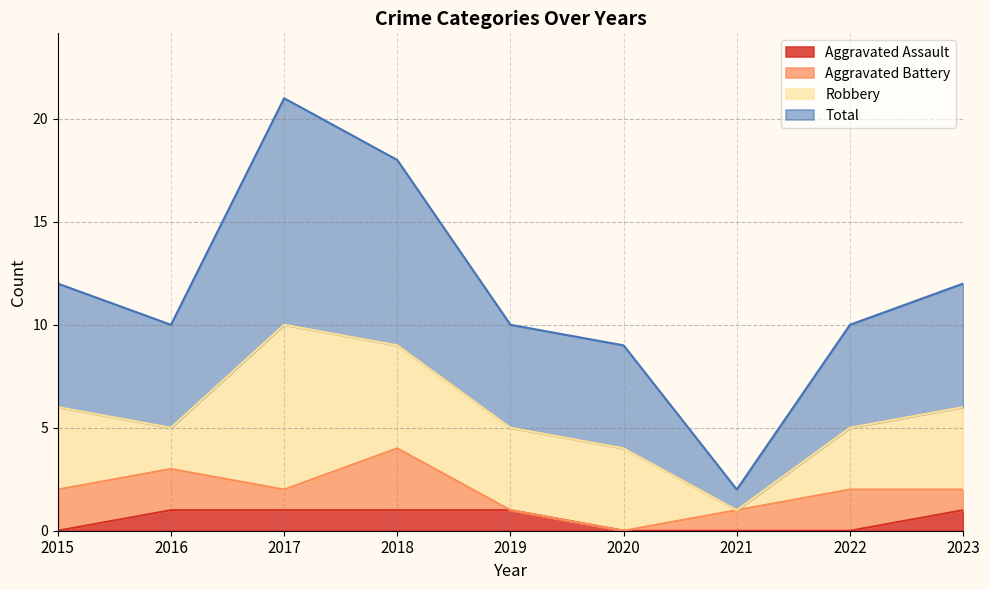

Read the Total value at 2018.

18